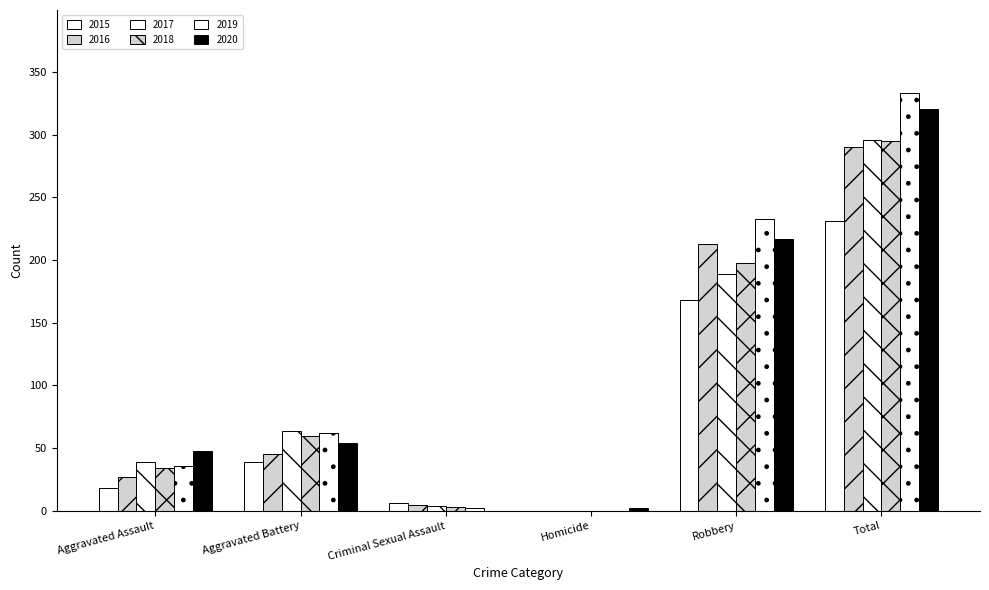

Rank the series at Aggravated Battery from highest to lowest value.

2017, 2019, 2018, 2020, 2016, 2015